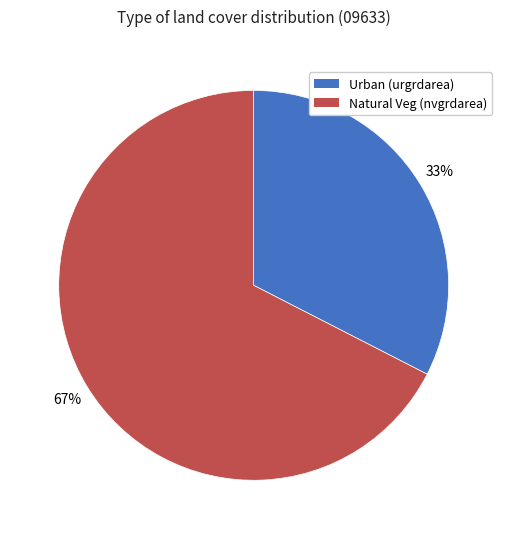

How many slices are in this pie chart?

2